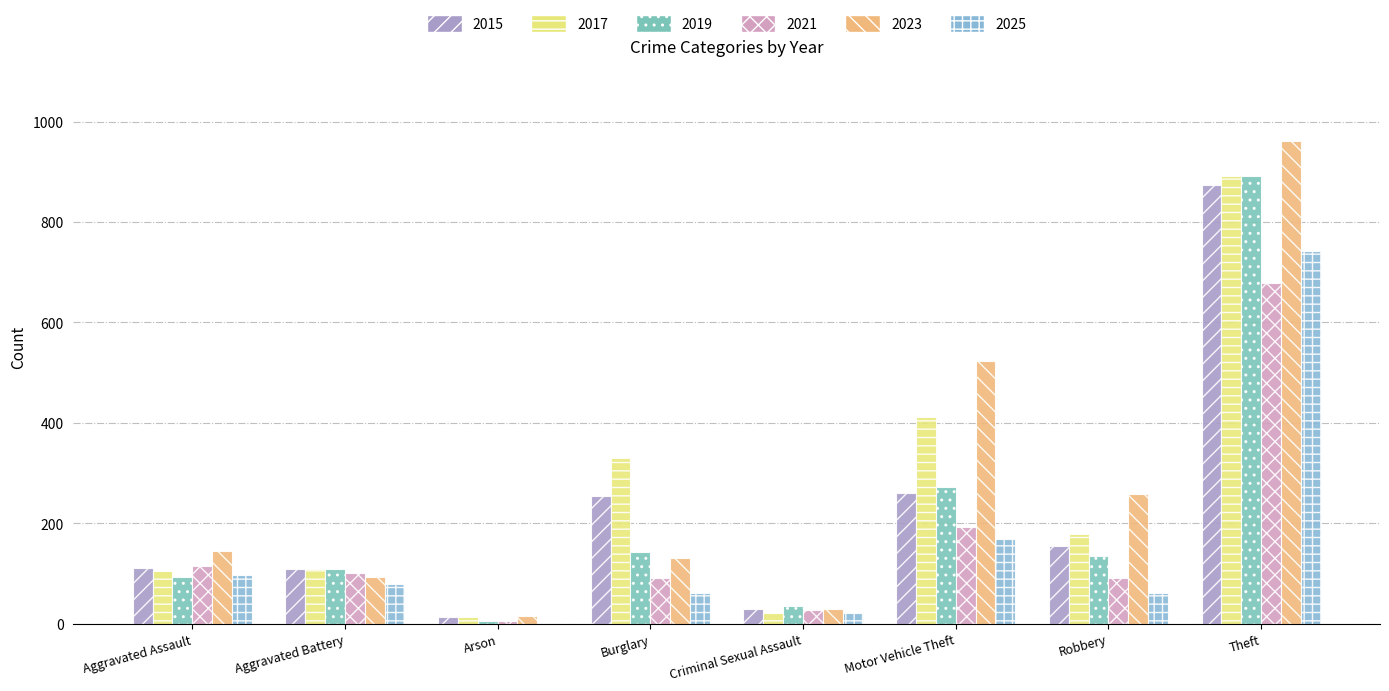

How many groups of bars are there?

8